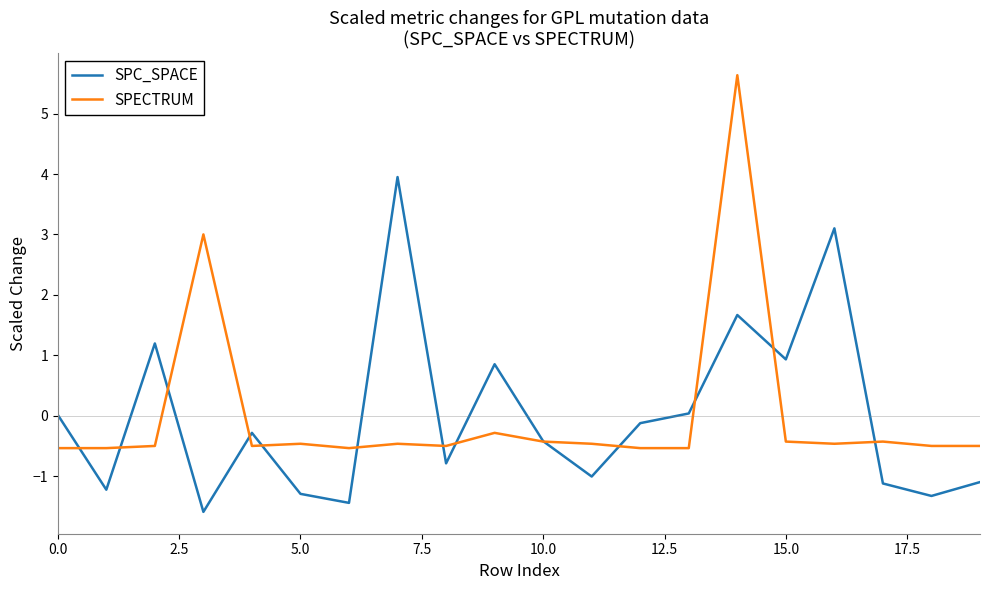

Rank the series by their maximum value, from highest to lowest.

SPECTRUM, SPC_SPACE